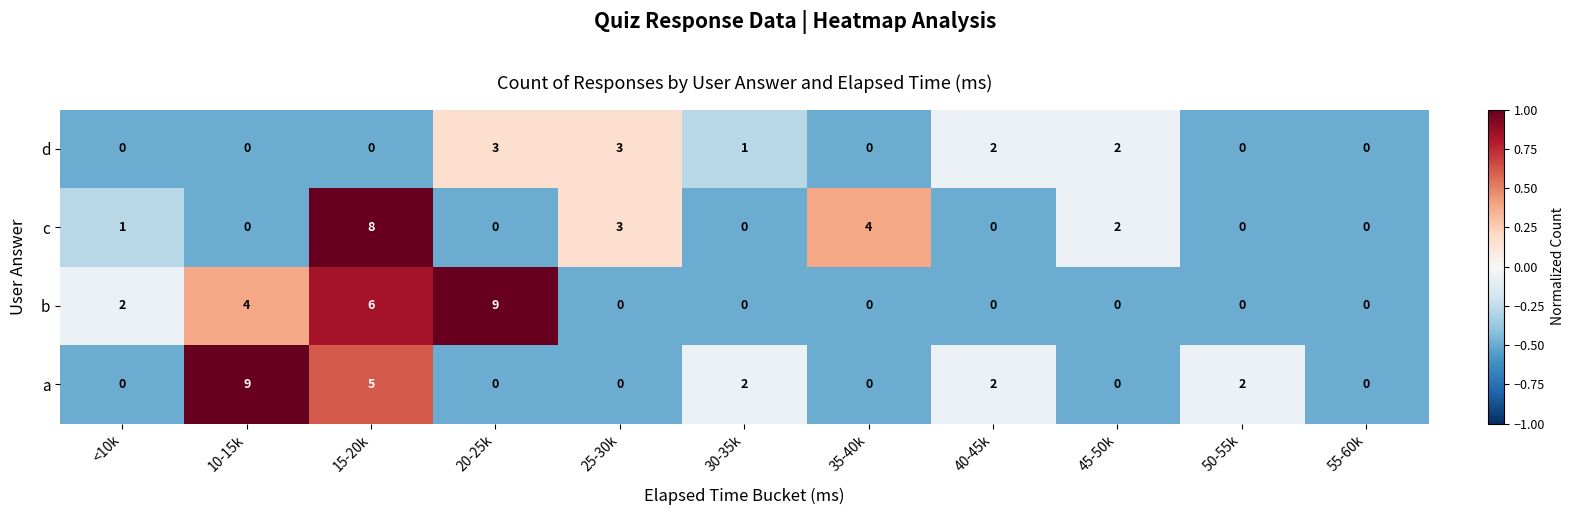

Count the number of data series in this chart.

4